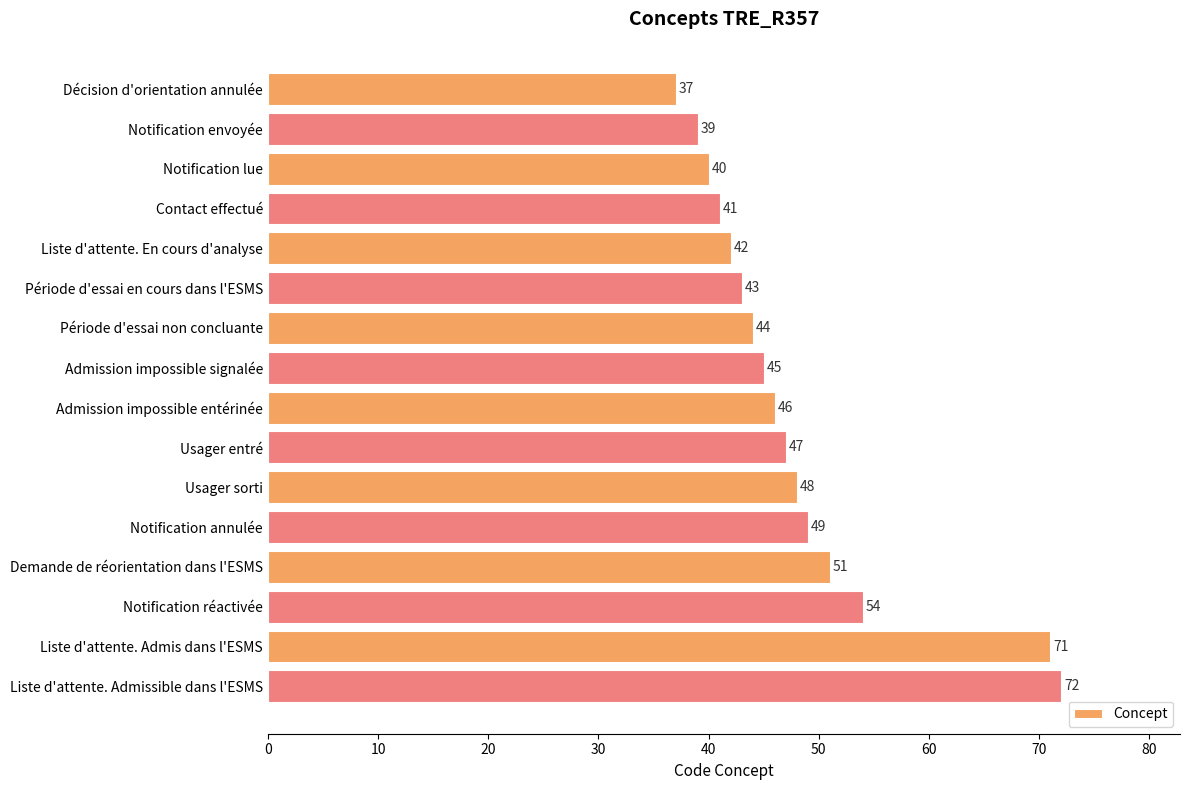

What is the approximate value at Notification réactivée?

54